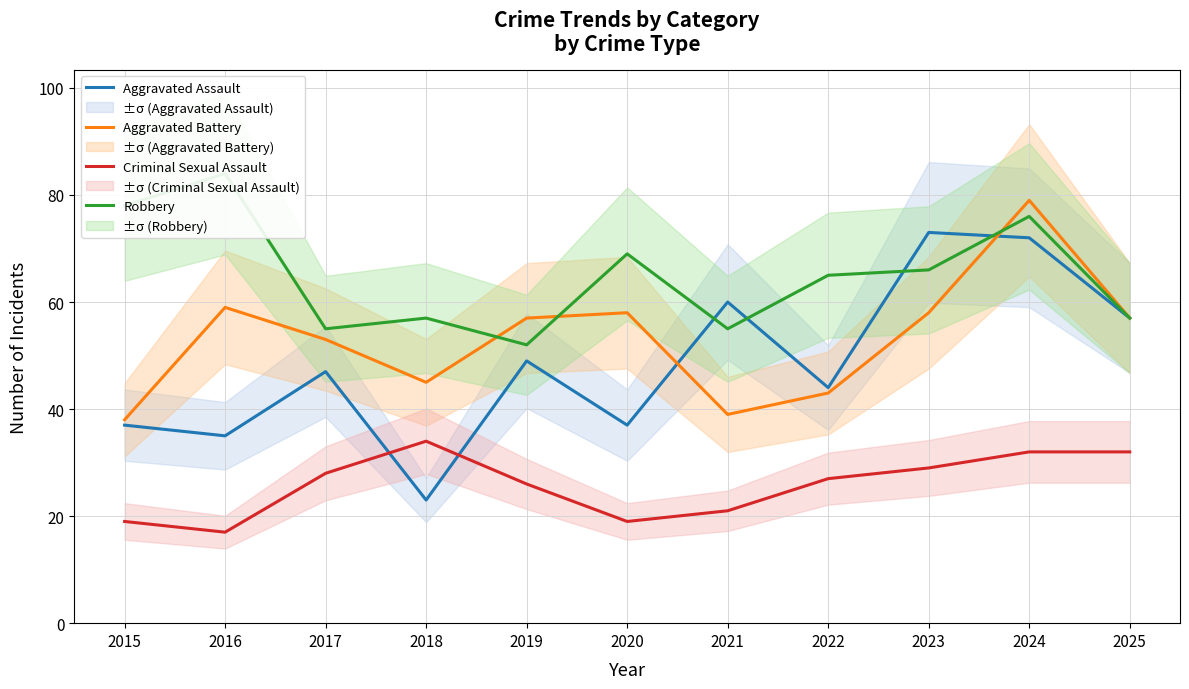

Which series changed the most between 2016 and 2023?

Aggravated Assault